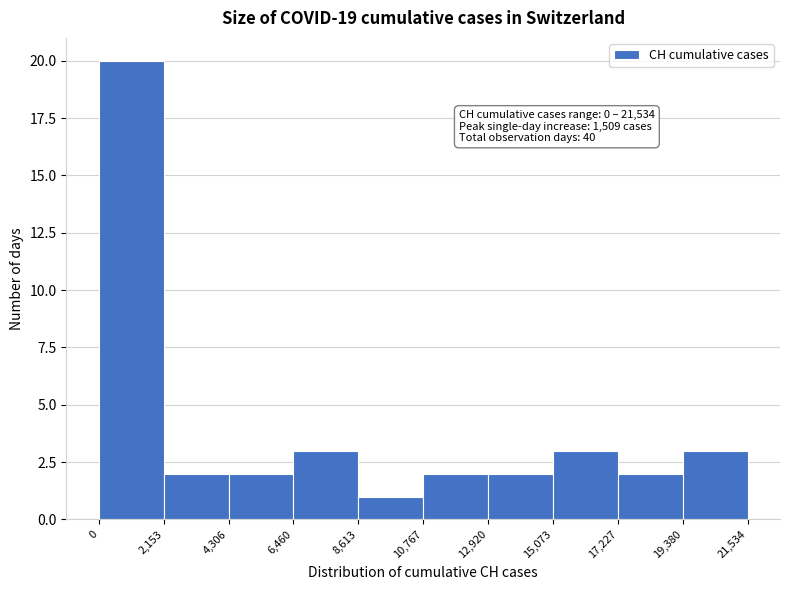

Which range on the x-axis has the tallest bar?

0 to 2,153